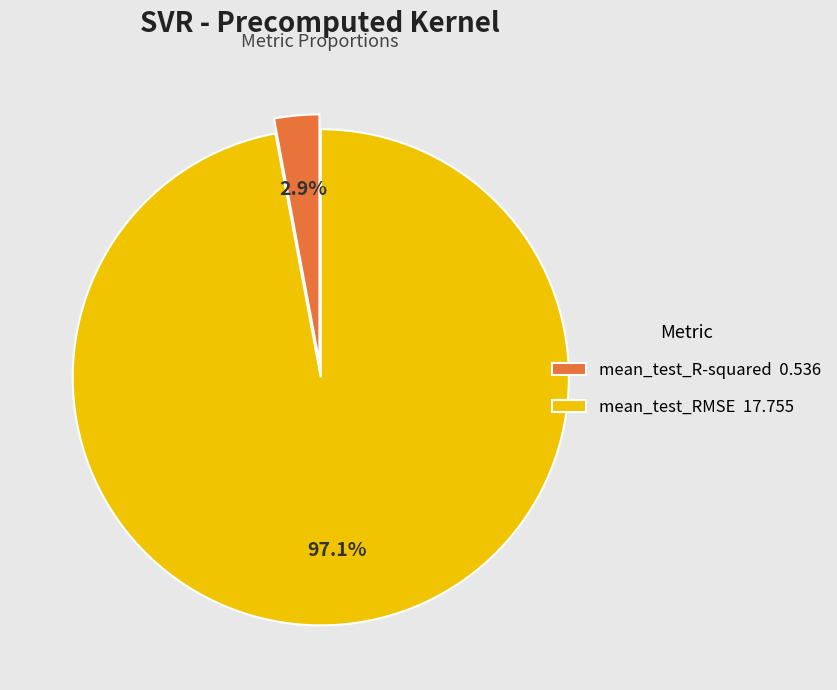

To the nearest percent, what is the difference between the largest and smallest slice percentages?

94%